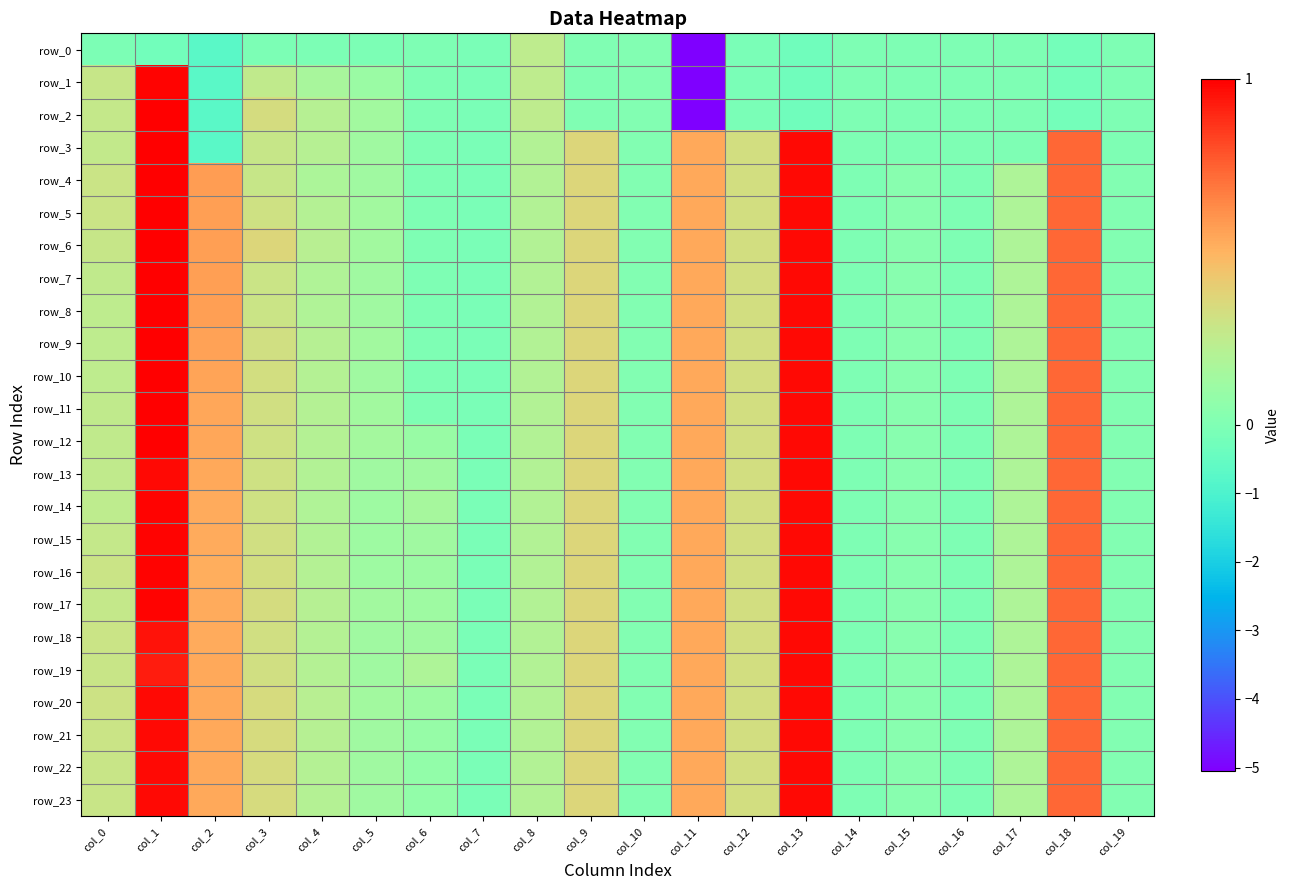

What is the maximum value for row_21?

1.0